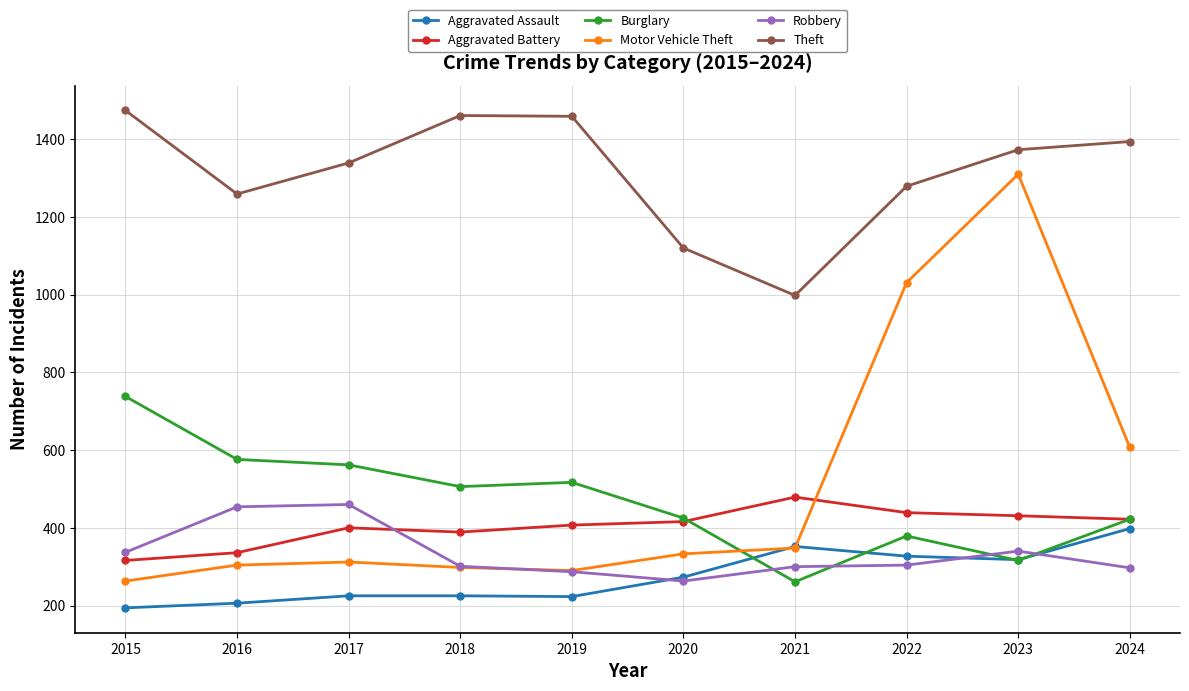

What is the sum of the Burglary values at 2017 and 2019?

1079